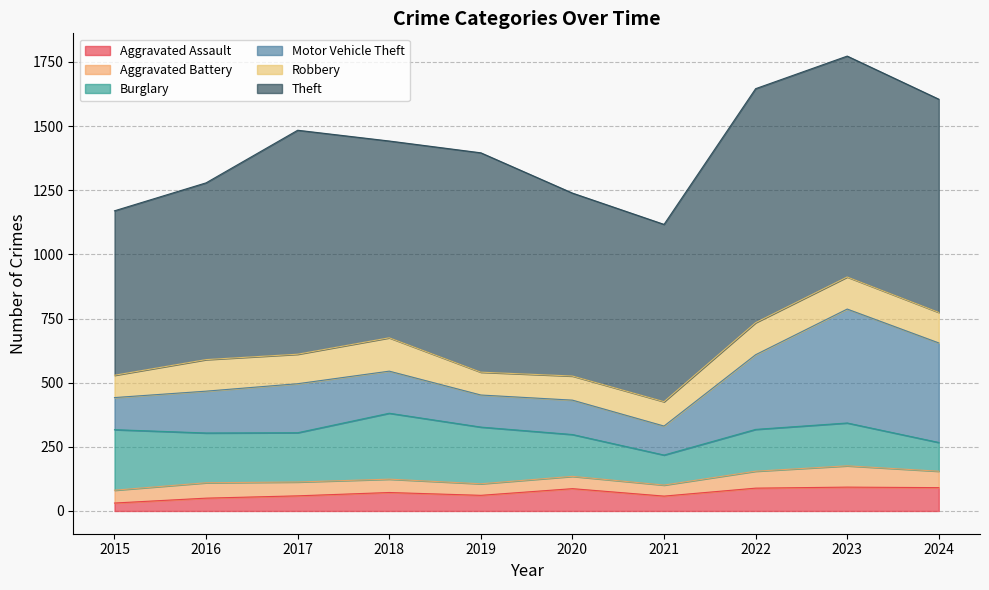

What is the sum of the Robbery values at 2018 and 2023?

255